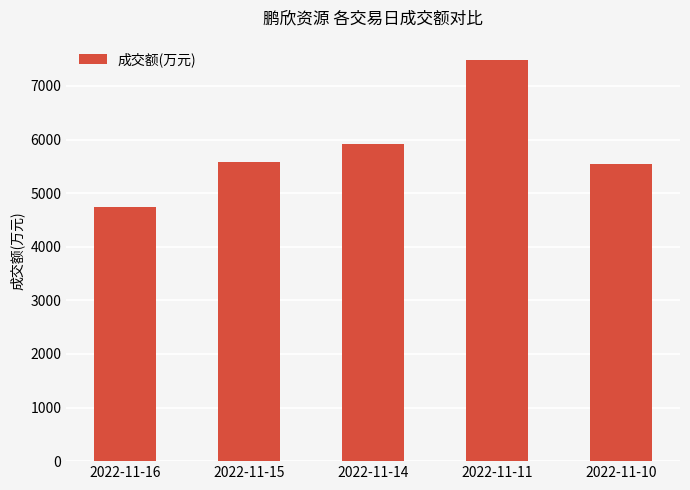

What is the minimum value shown in the chart?

4745